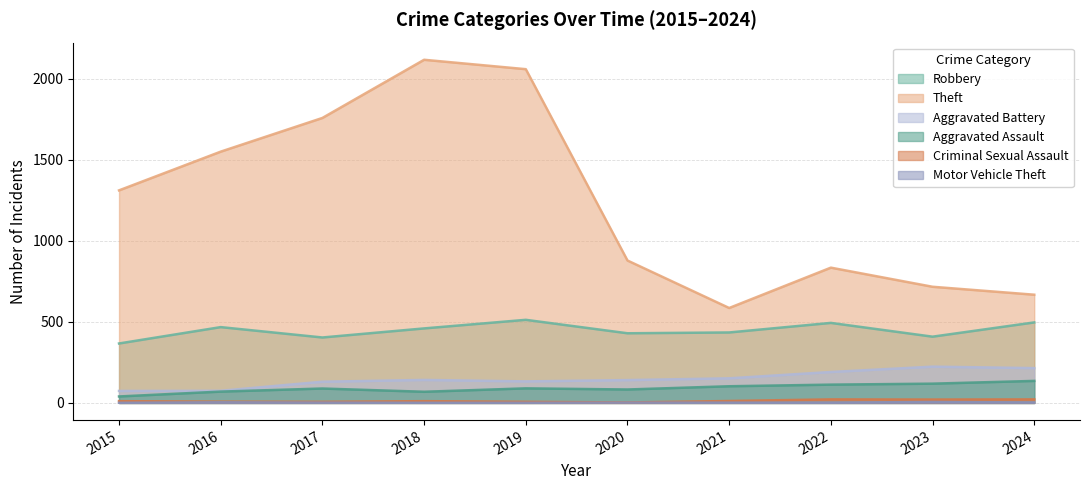

What is the difference between the second highest and minimum values in the Criminal Sexual Assault series?

19